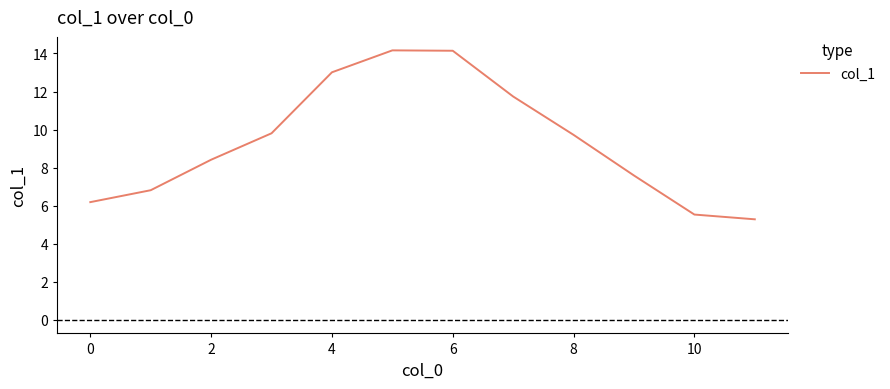

What is the sum of all values?

112.4